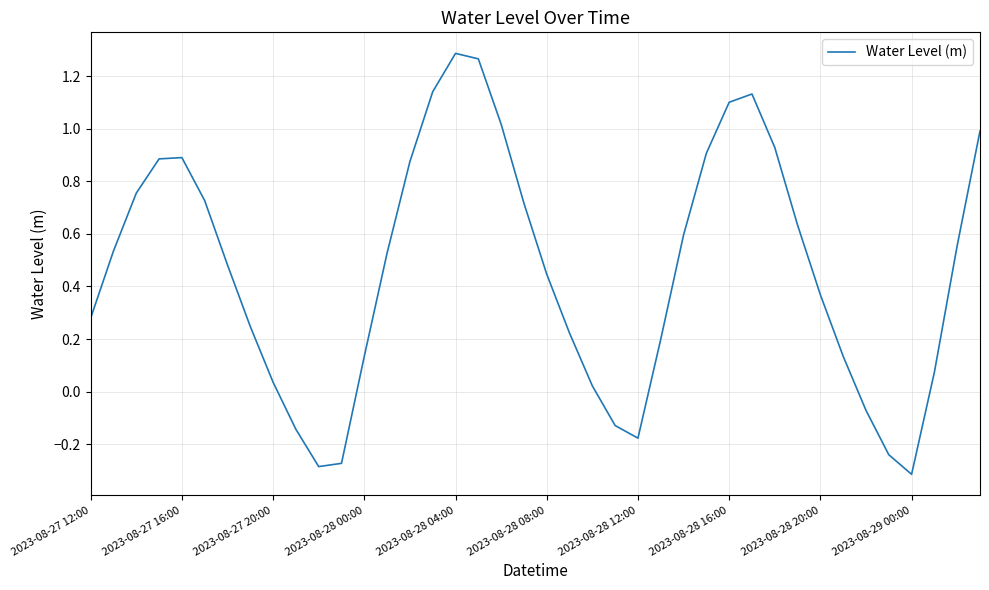

What is the difference between the maximum and minimum values?

1.6